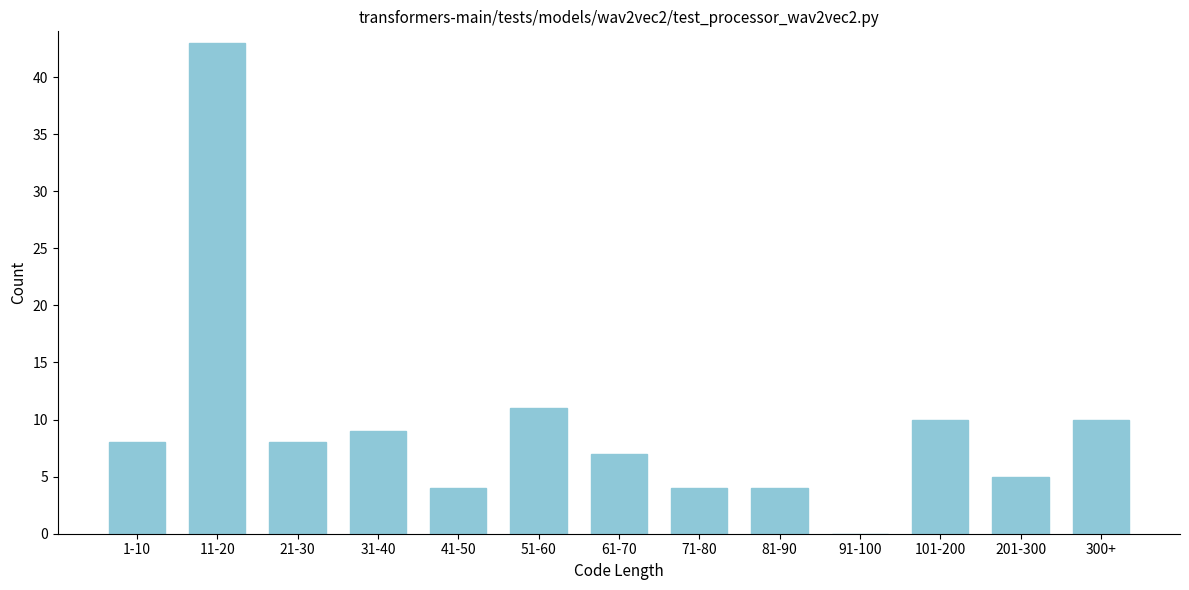

Reading left to right, what are all the values shown in this chart?

1-10=8	11-20=43	21-30=8	31-40=9	41-50=4	51-60=11	61-70=7	71-80=4	81-90=4	91-100=0	101-200=10	201-300=5	300+=10